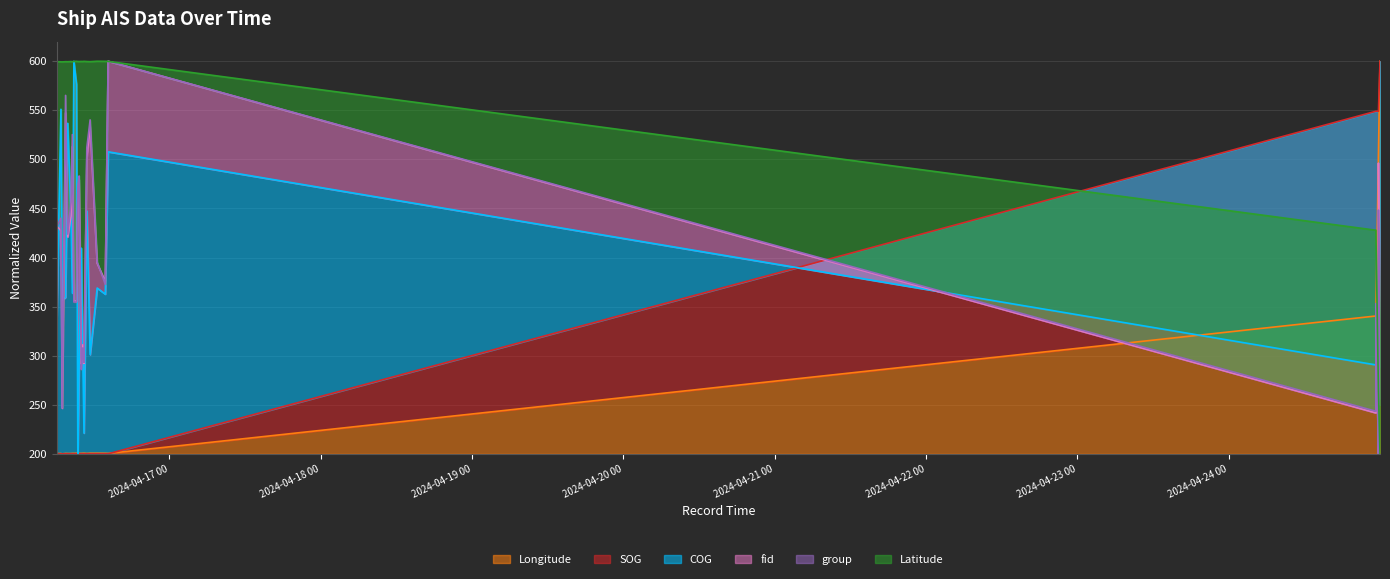

What is the average value of the COG series?

362.3